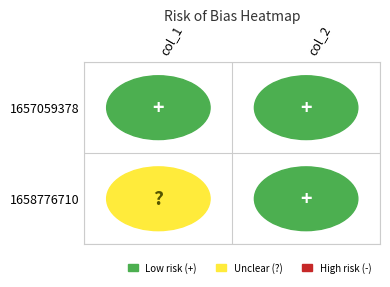

What is the greatest value displayed?

1